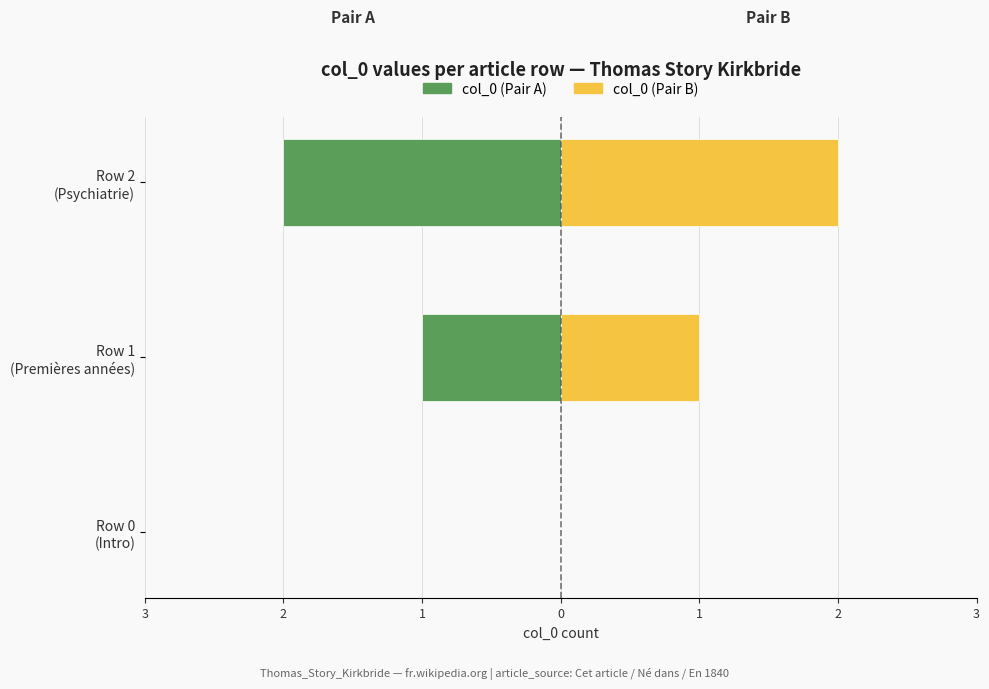

Reading left to right, transcribe all the data shown in this chart.

col_0 (left / pair A): 0	-1	-2
col_0 (right / pair B): 0	1	2